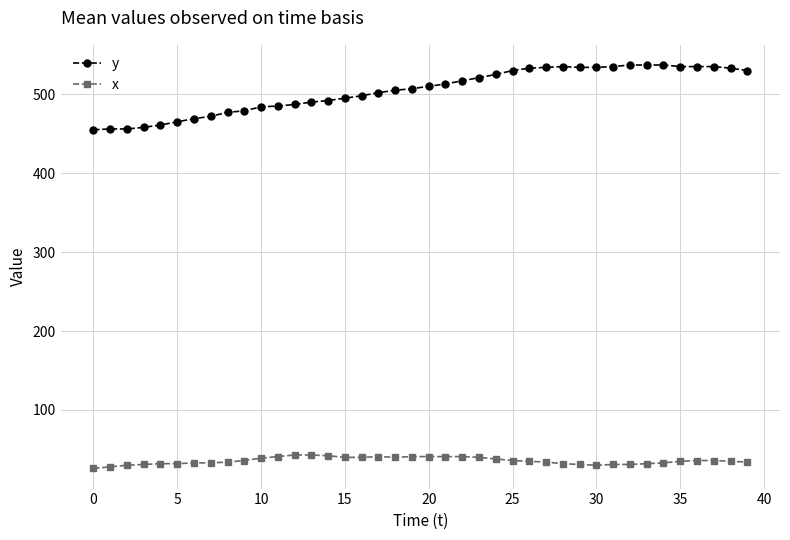

True or false: y has more than 0 interior local peaks.

True